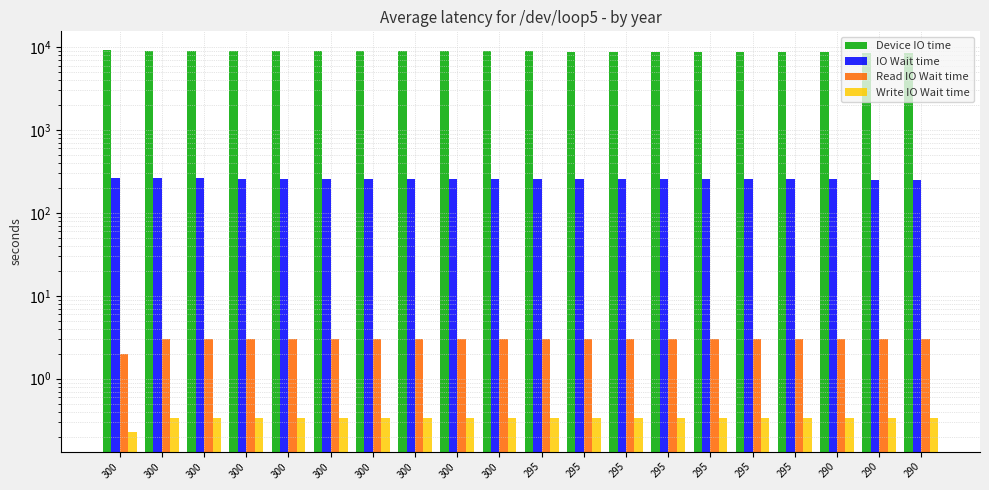

What is the lowest value of the IO Wait time series?

252.2